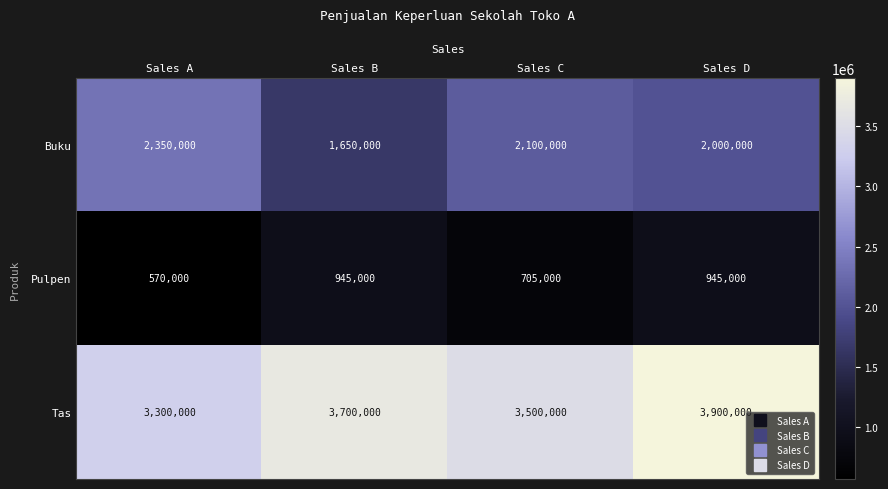

List the series in order of their overall mean, lowest first.

Pulpen, Buku, Tas